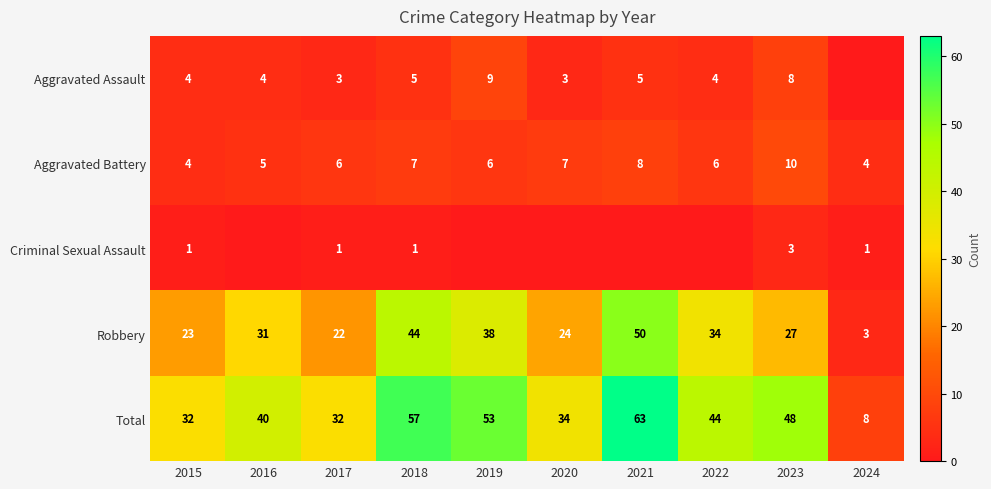

At 2018, list the series in order from smallest to largest.

Criminal Sexual Assault, Aggravated Assault, Aggravated Battery, Robbery, Total